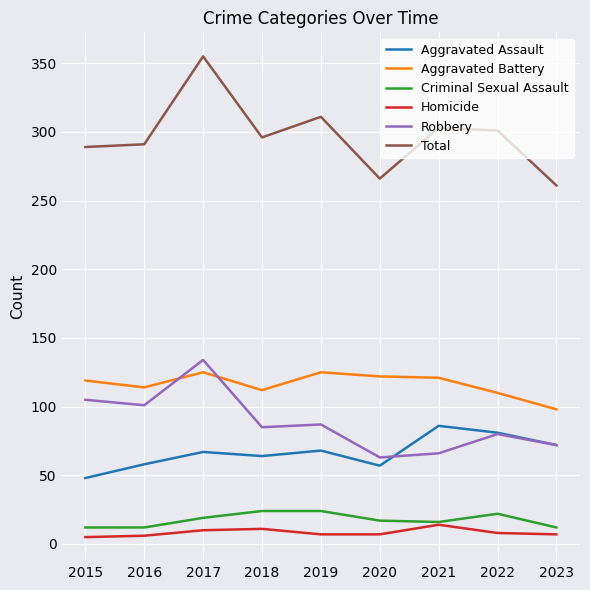

The value of Criminal Sexual Assault at 2018 is 24. True or false?

True